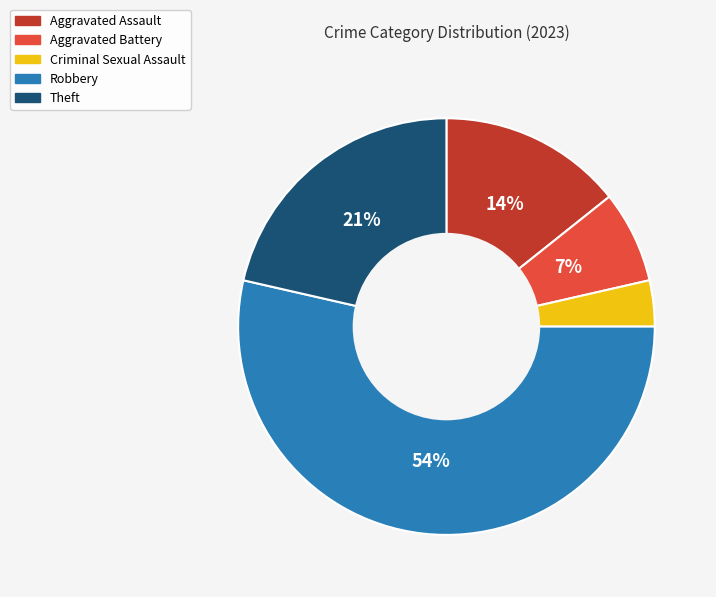

To the nearest percent, what is the difference between the largest and smallest slice percentages?

50%